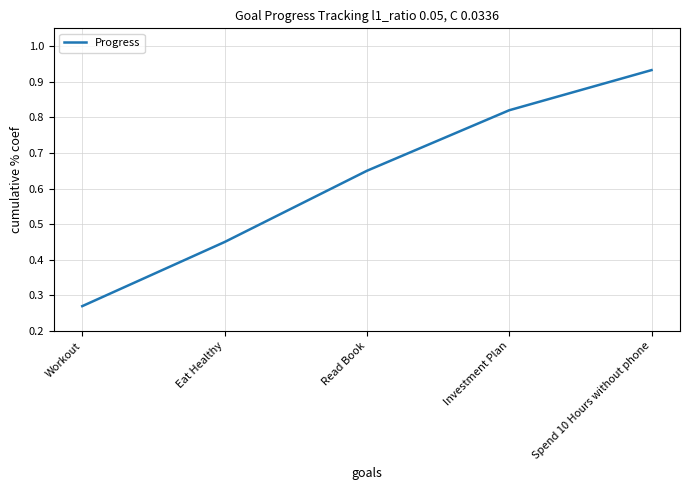

Which category has the highest value across all series?

Spend 10 Hours without phone